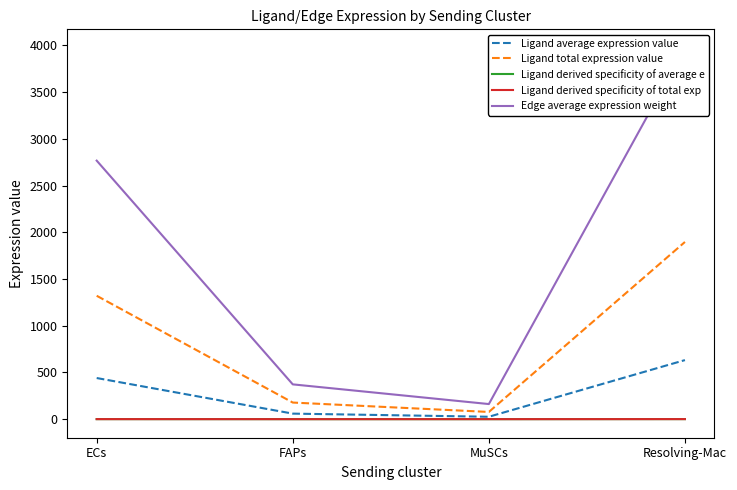

At how many categories does at least one series exceed 2690?

2